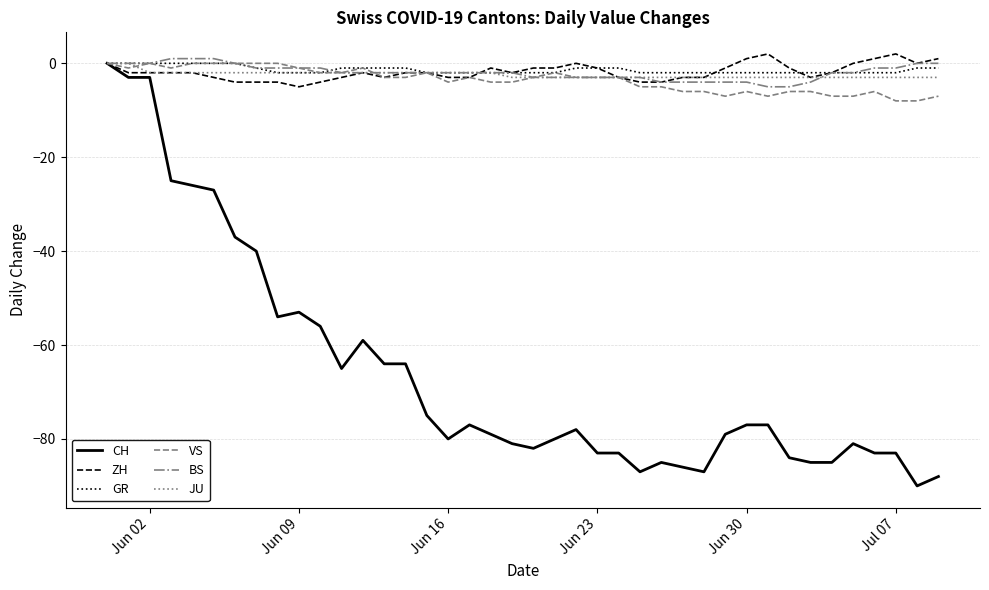

Which series has the largest range (max minus min)?

CH